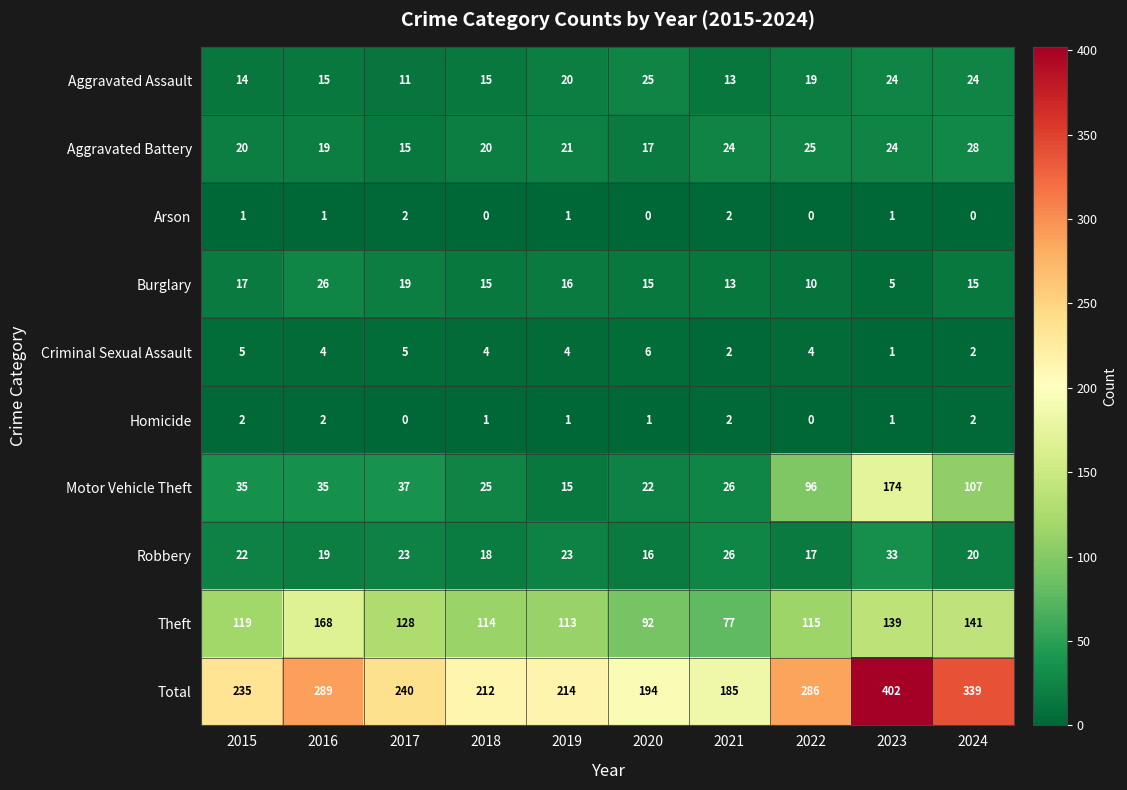

Is it true that Criminal Sexual Assault equals 2 at 2021?

True